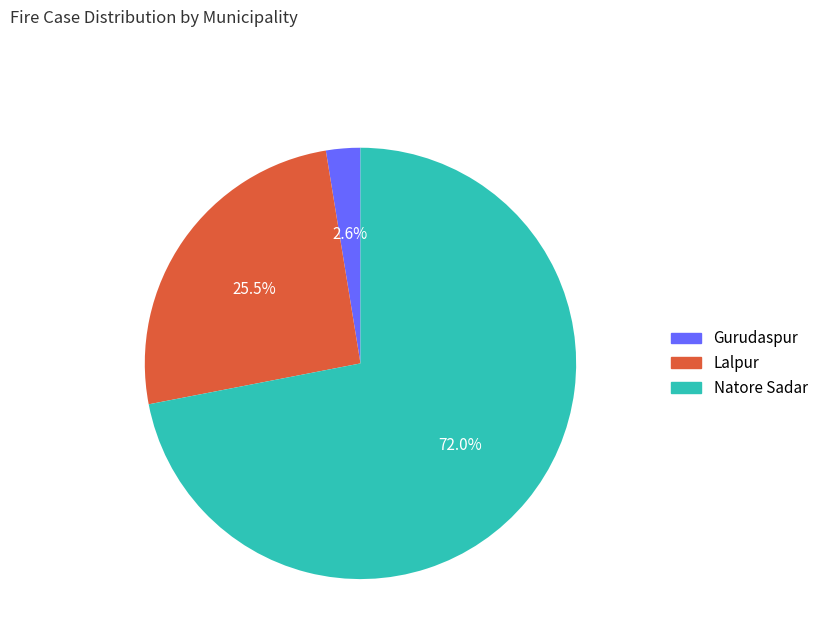

Does Lalpur account for over 50% of the chart?

No